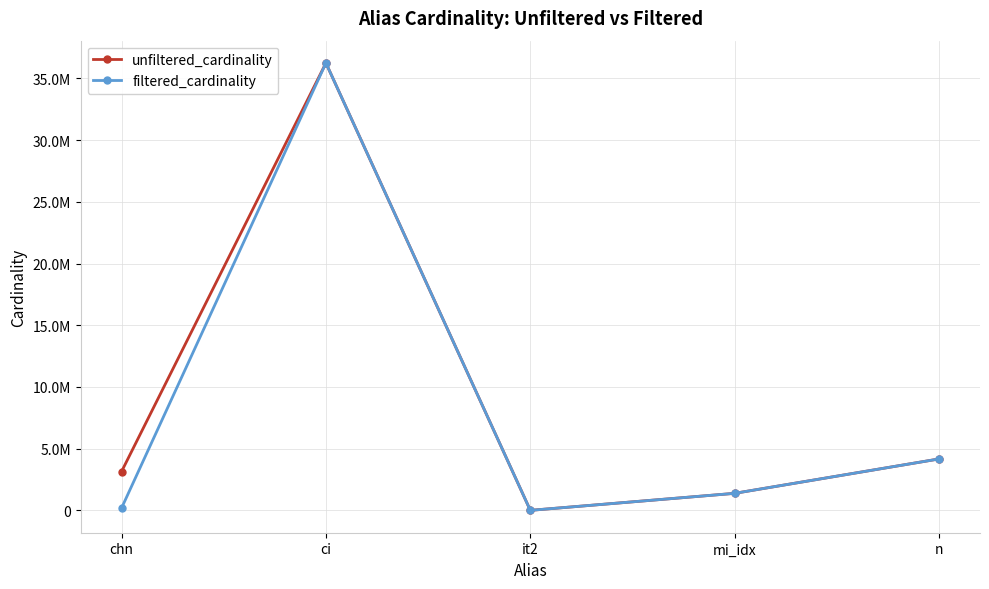

True or false: filtered_cardinality has a value of 36244344 at ci.

True